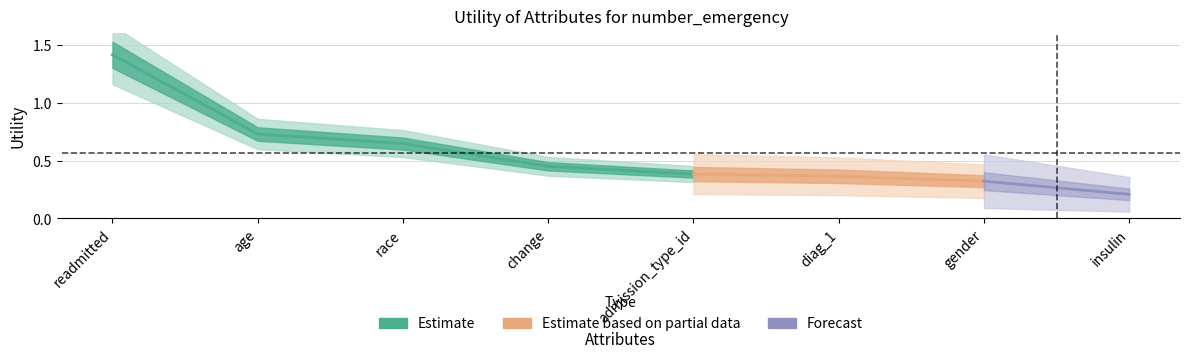

Where is the data nearest to the value 0?

insulin